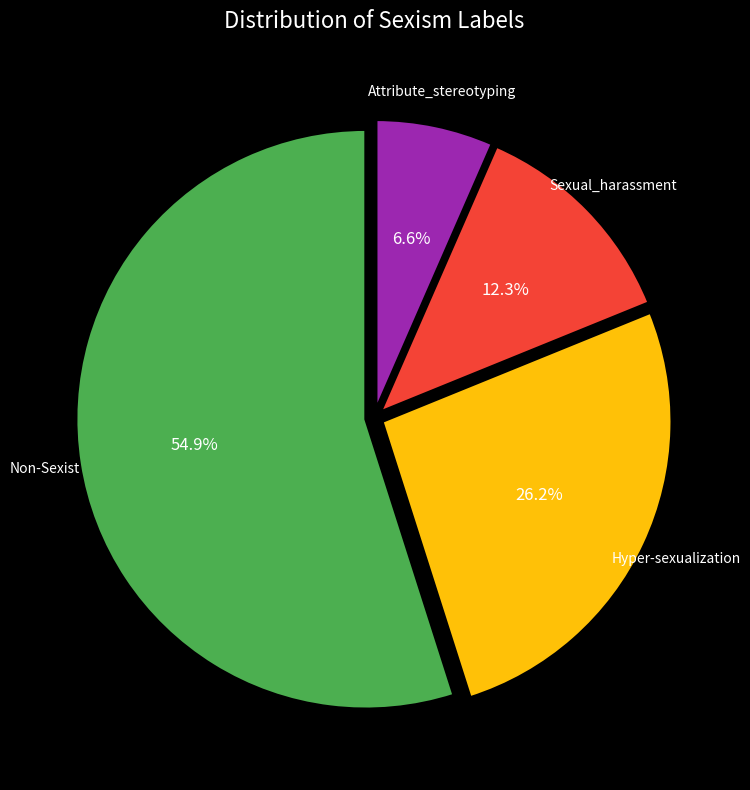

Which category has the smallest portion of the pie?

Attribute_stereotyping